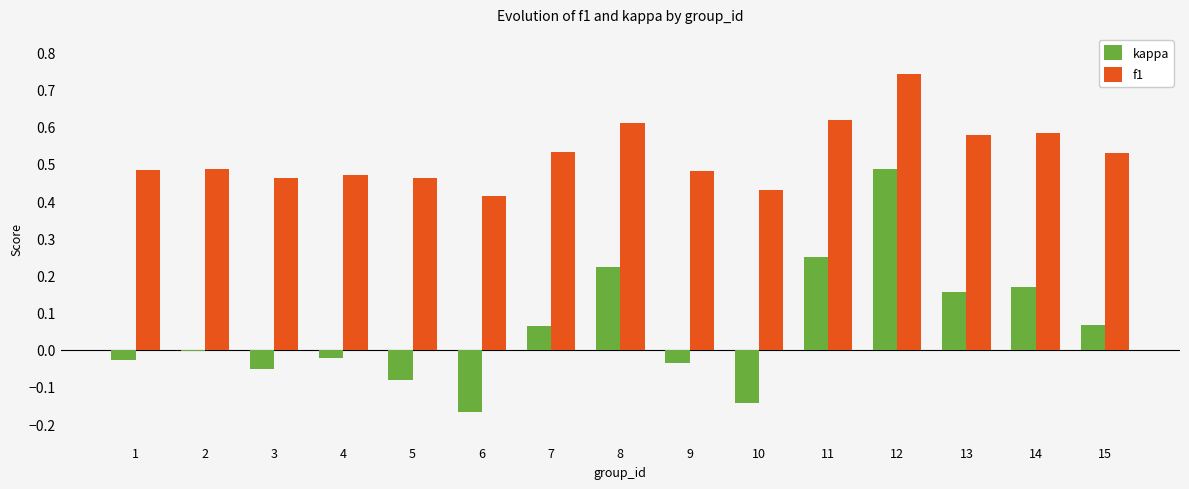

Count the number of data series in this chart.

2